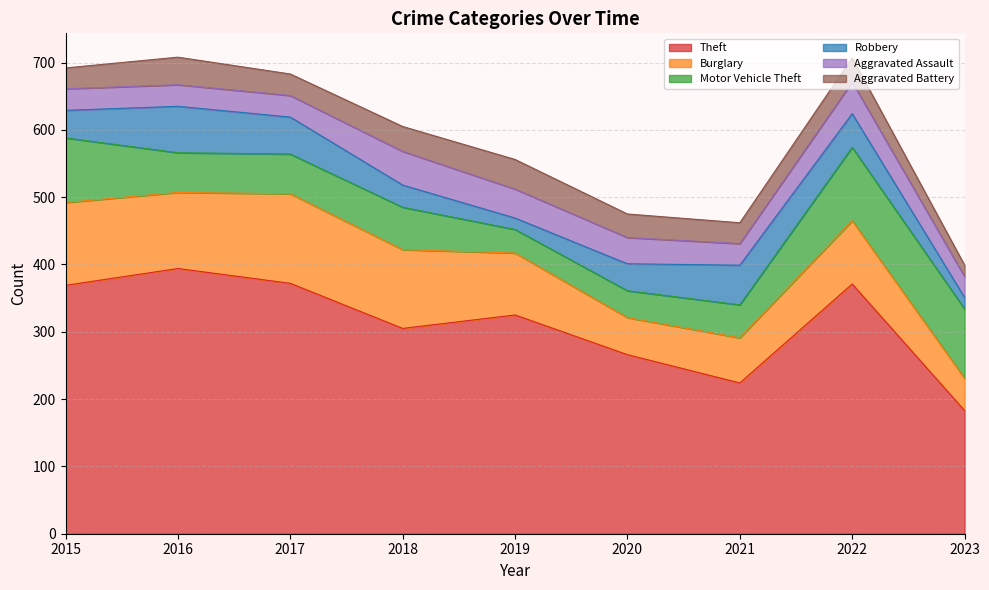

Reading right to left, extract all data points from this chart.

Theft: 183	371	224	266	325	305	372	394	369
Burglary: 48	94	67	55	92	117	133	113	123
Motor Vehicle Theft: 103	109	49	40	35	63	59	59	96
Robbery: 17	50	59	40	17	33	55	69	41
Aggravated Assault: 31	47	32	39	43	50	32	32	32
Aggravated Battery: 17	36	31	35	44	37	32	41	31